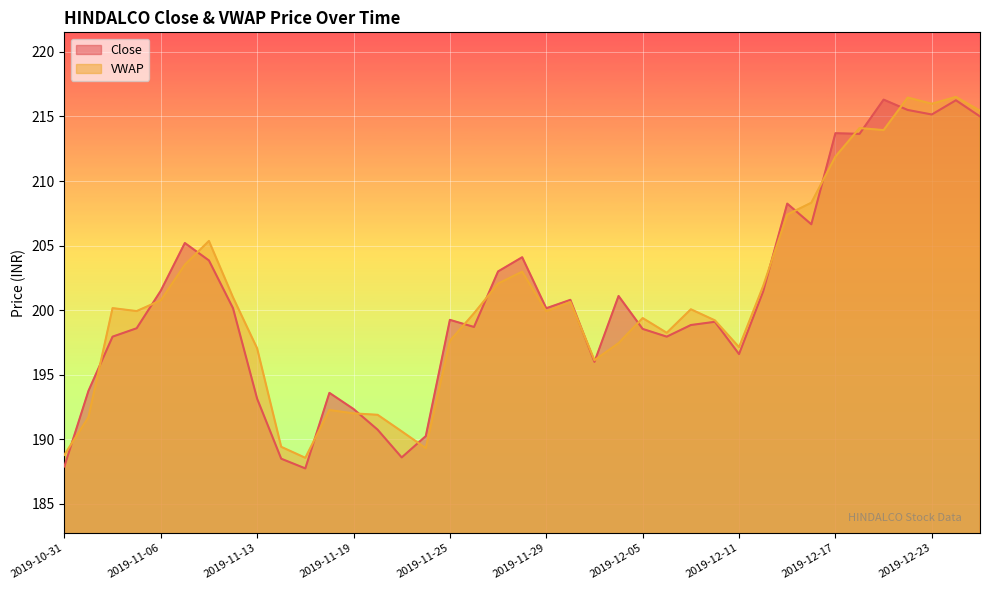

Is the value of Close at 2019-10-31 greater than the value of VWAP at 2019-12-17?

No